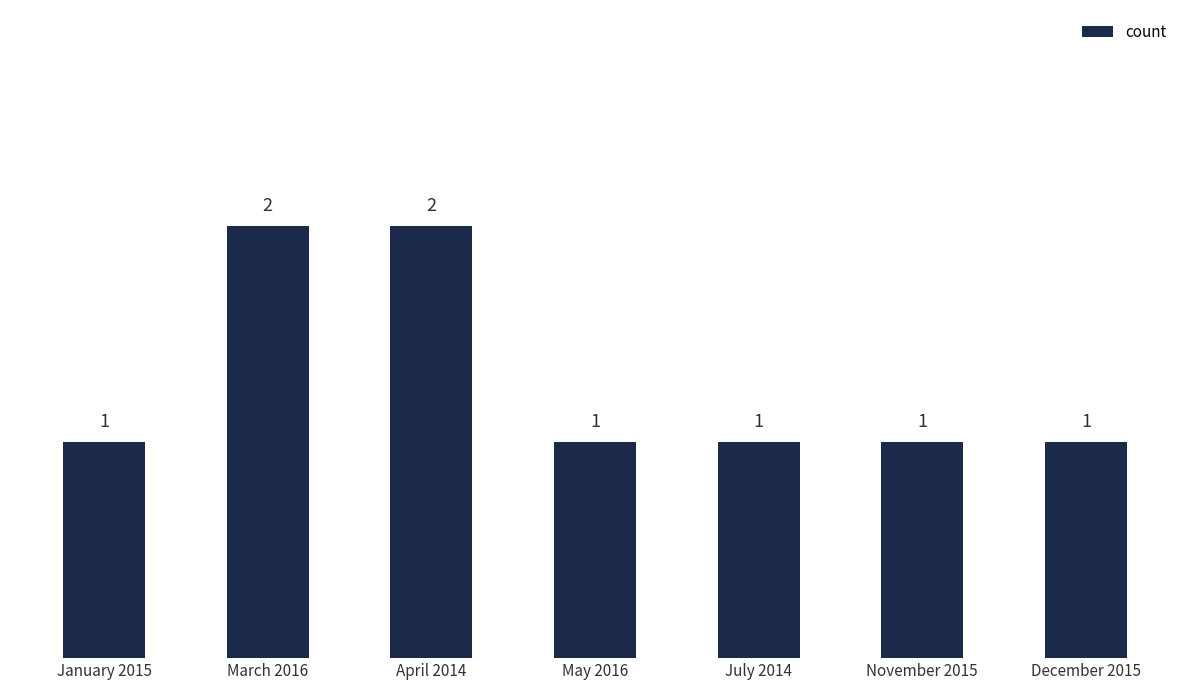

Count the number of values greater than 1.

2